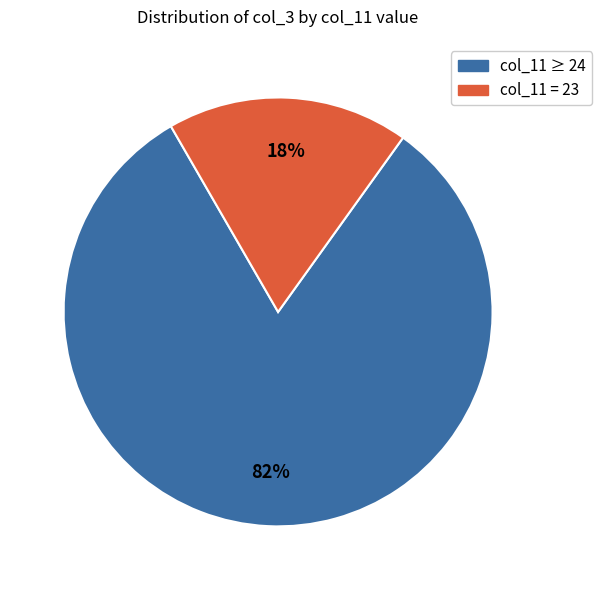

How many segments does this pie chart have?

2